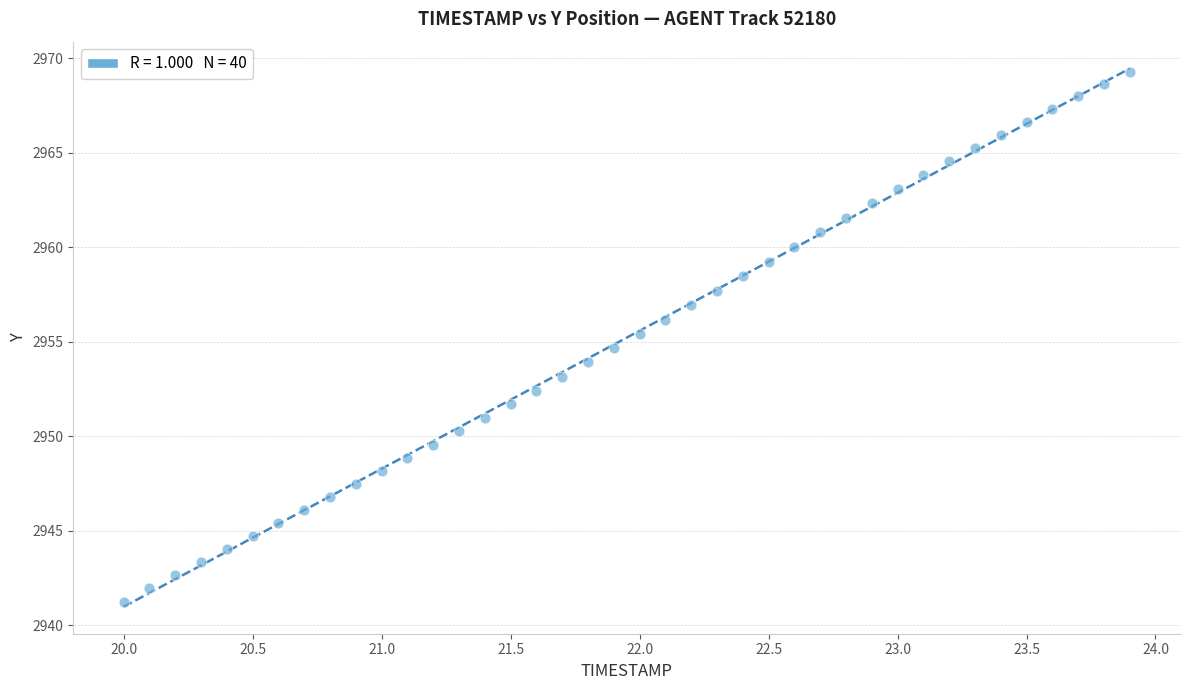

What is the range of Y values (max minus min)?

28.0